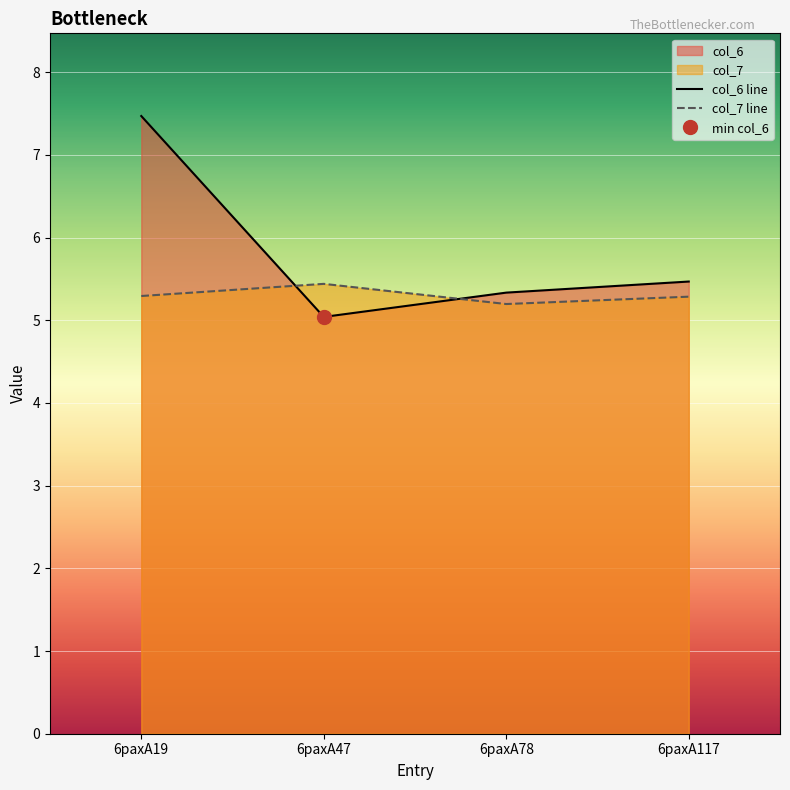

True or false: col_6 has more than 2 points higher than both neighbors.

False